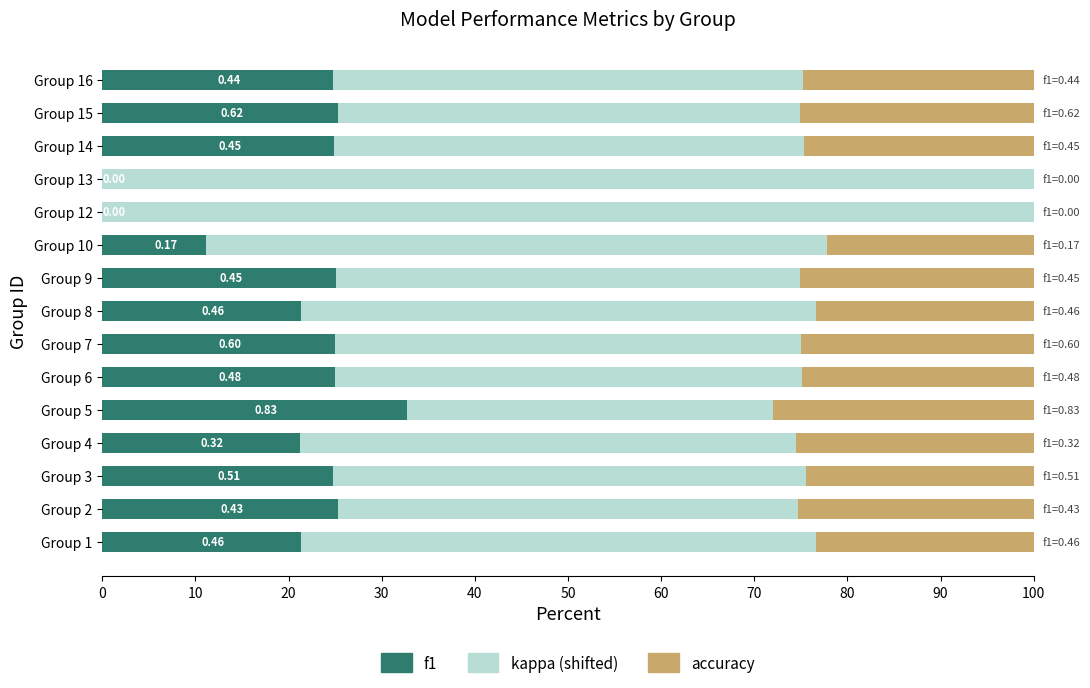

What is the total value across all series at Group 12?

100.0